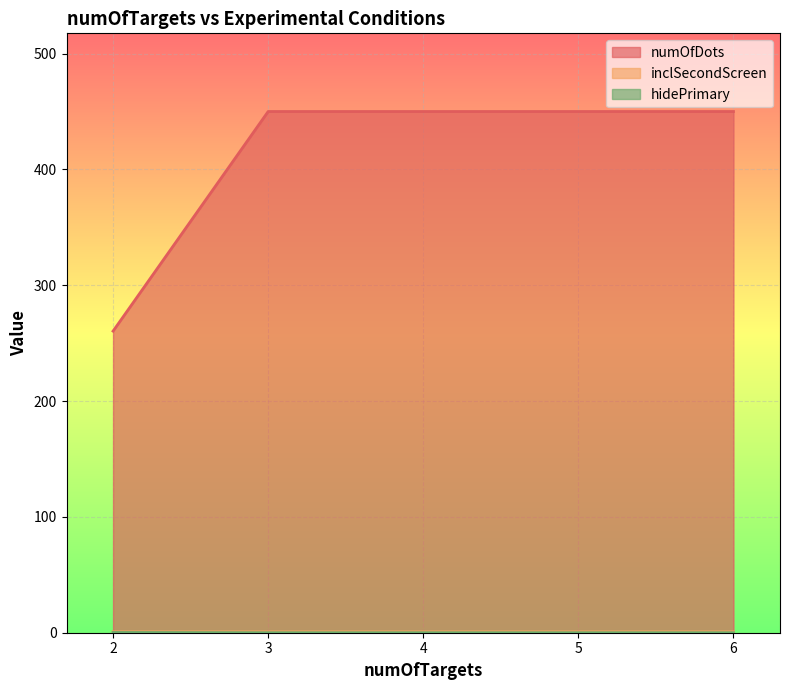

How many lines are shown in the chart?

3